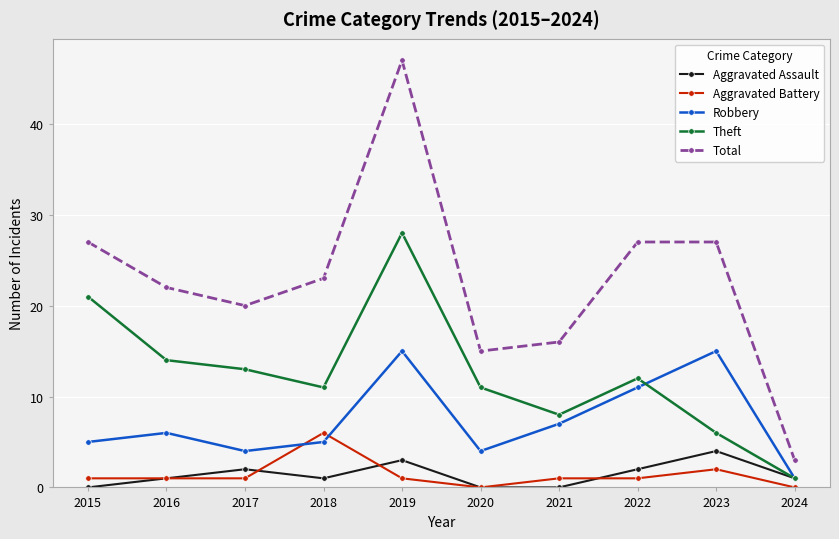

Where is the first local minimum for Robbery?

2017